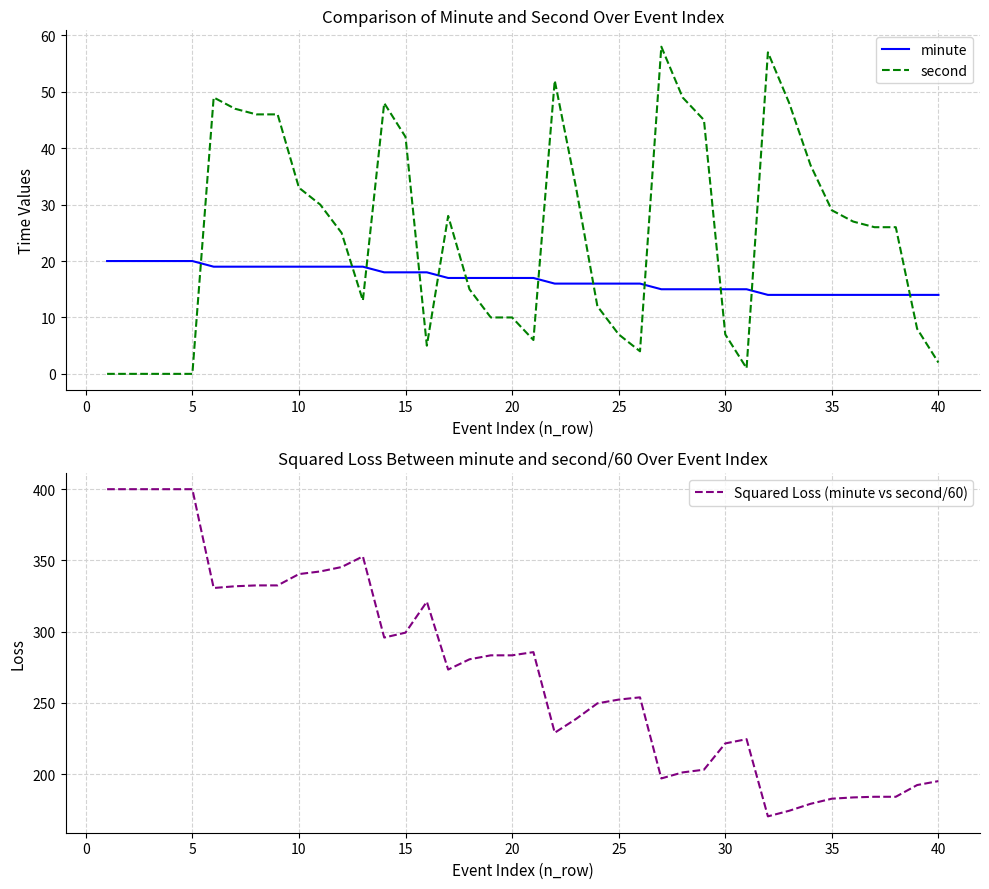

Reading left to right, transcribe all the data shown in this chart.

minute: 20.0	20.0	20.0	20.0	20.0	19.0	19.0	19.0	19.0	19.0	19.0	19.0	19.0	18.0	18.0	18.0	17.0	17.0	17.0	17.0	17.0	16.0	16.0	16.0	16.0	16.0	15.0	15.0	15.0	15.0	15.0	14.0	14.0	14.0	14.0	14.0	14.0	14.0	14.0	14.0
second: 0.0	0.0	0.0	0.0	0.0	49.0	47.0	46.0	46.0	33.0	30.0	25.0	13.0	48.0	42.0	5.0	28.0	15.0	10.0	10.0	6.0	52.0	33.0	12.0	7.0	4.0	58.0	49.0	45.0	7.0	1.0	57.0	48.0	37.0	29.0	27.0	26.0	26.0	8.0	2.0
Squared Loss (minute vs second/60): 400.0	400.0	400.0	400.0	400.0	330.6	331.8	332.5	332.5	340.4	342.2	345.3	352.8	295.8	299.3	321.0	273.4	280.6	283.4	283.4	285.6	229.0	238.7	249.6	252.3	253.9	196.9	201.2	203.1	221.5	224.5	170.3	174.2	179.1	182.7	183.6	184.1	184.1	192.3	195.1